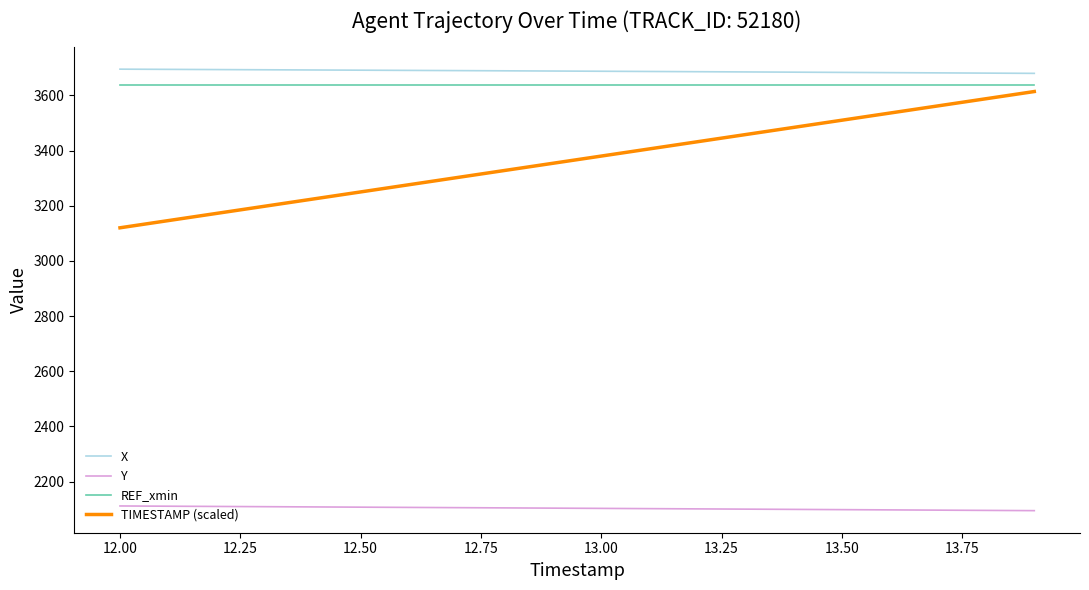

How many lines are shown in the chart?

4